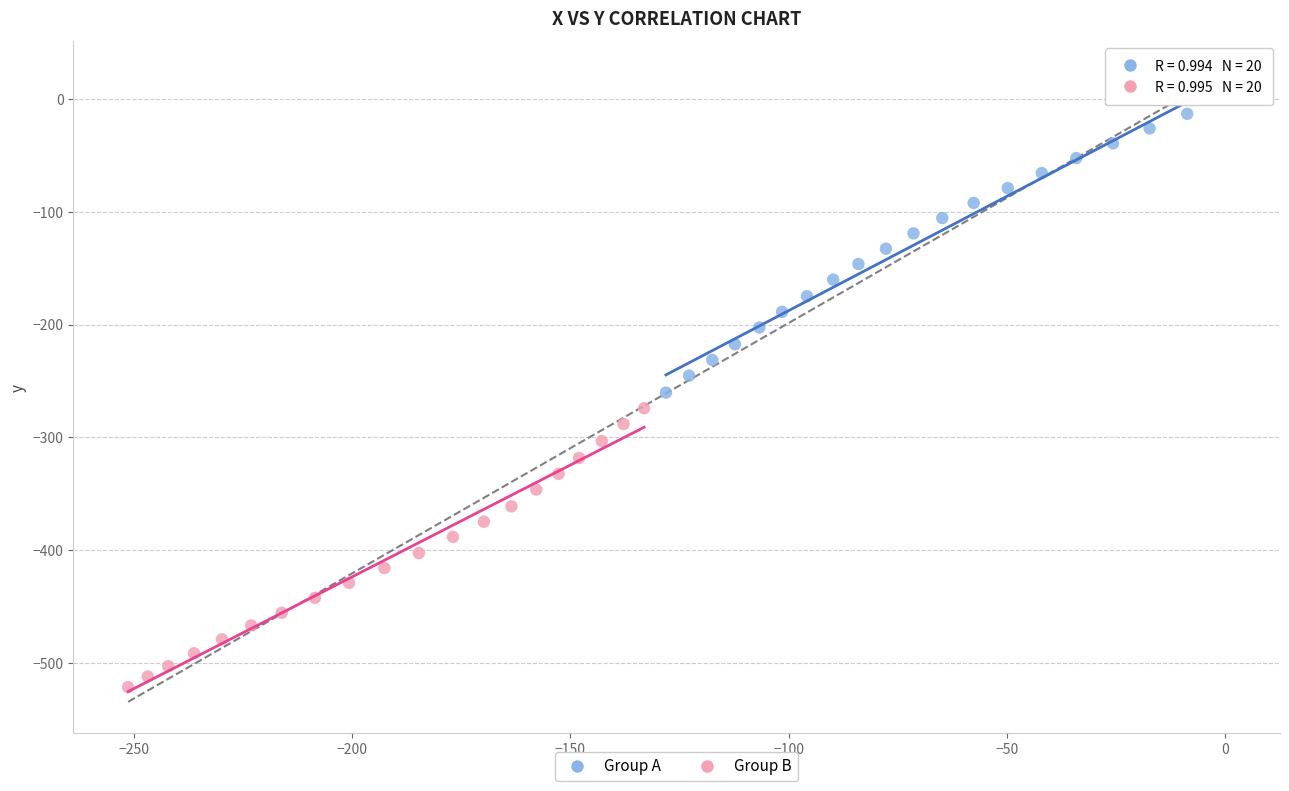

Which series has the largest Y range (max minus min)?

Group A